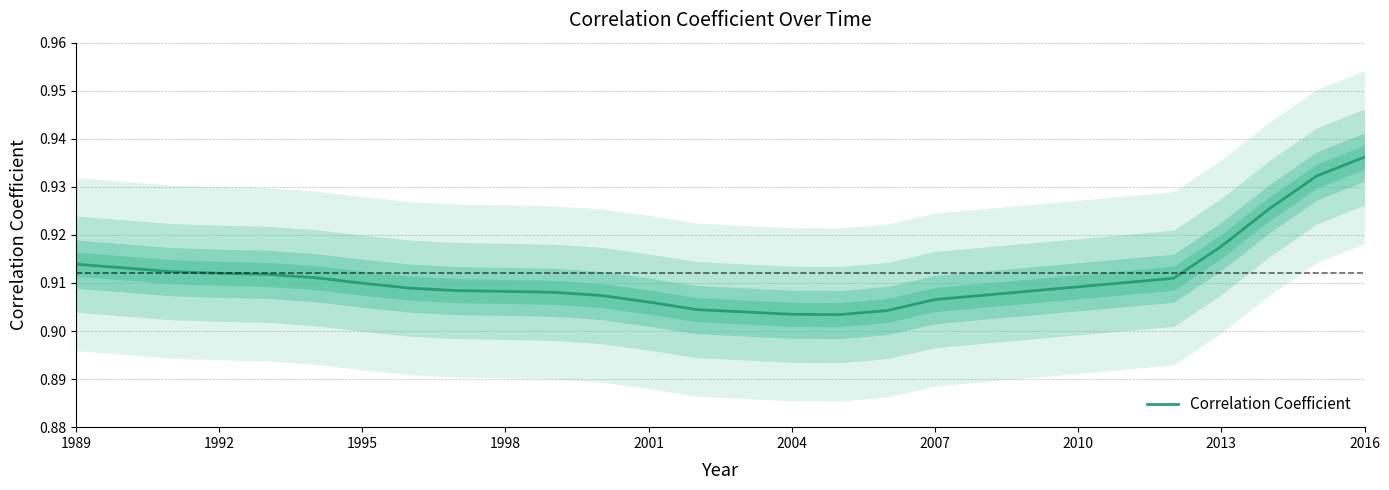

True or false: Correlation Coefficient has a value of 1.5 at 2016.

False